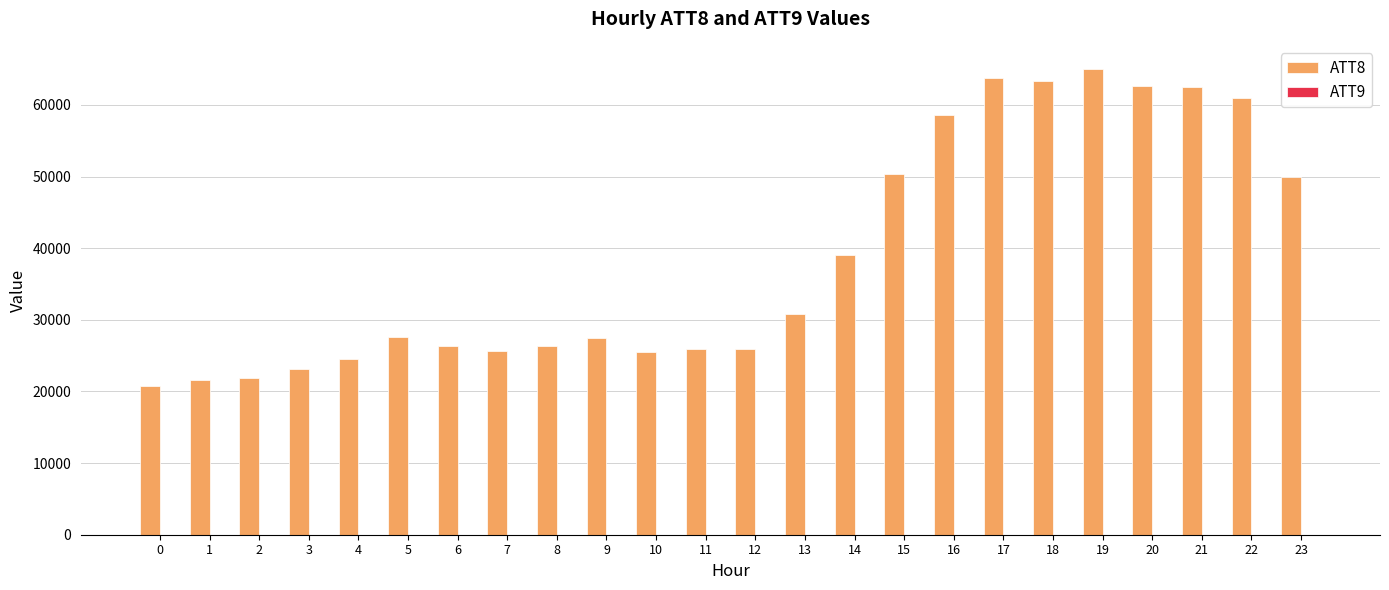

Between 2 and 23, which series saw the biggest shift?

ATT8